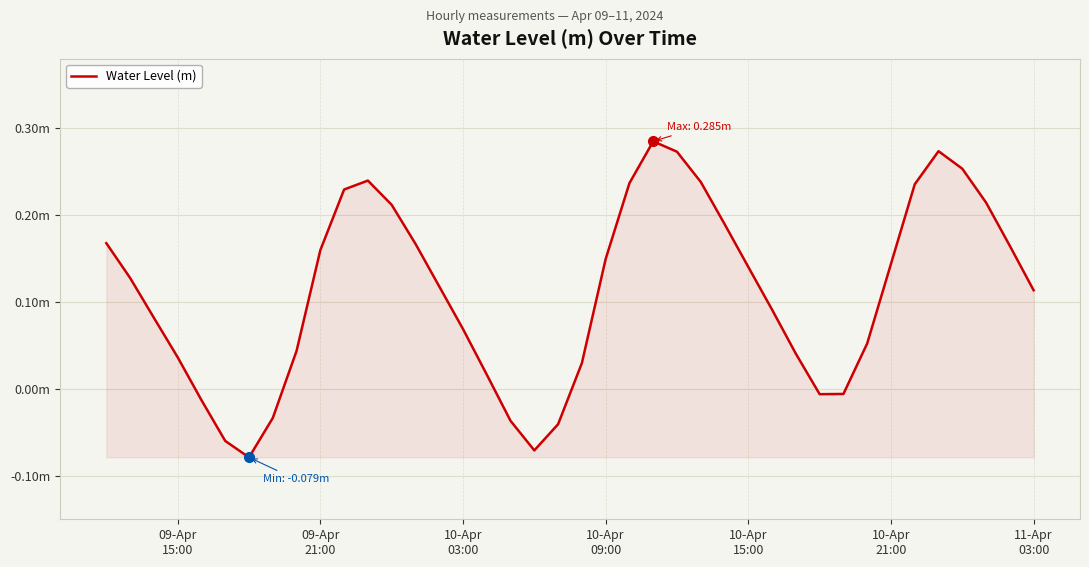

Does the chart have visible grid lines?

Yes